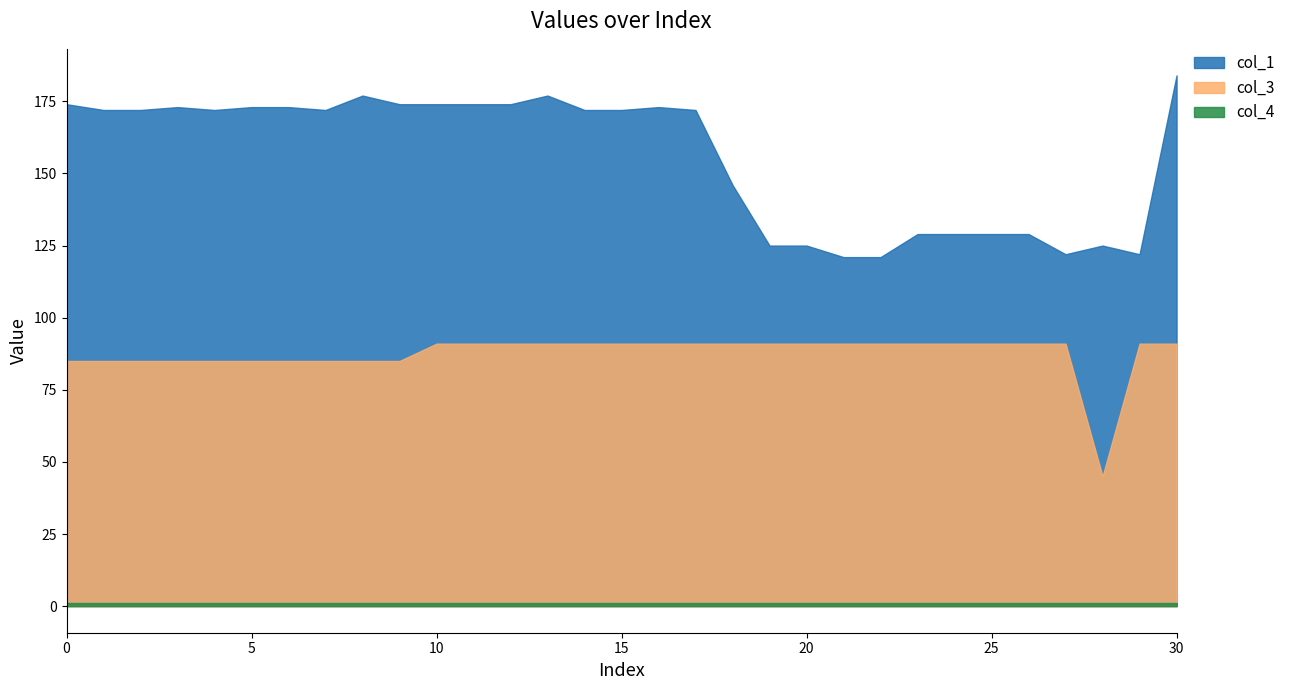

How many lines are shown in the chart?

3